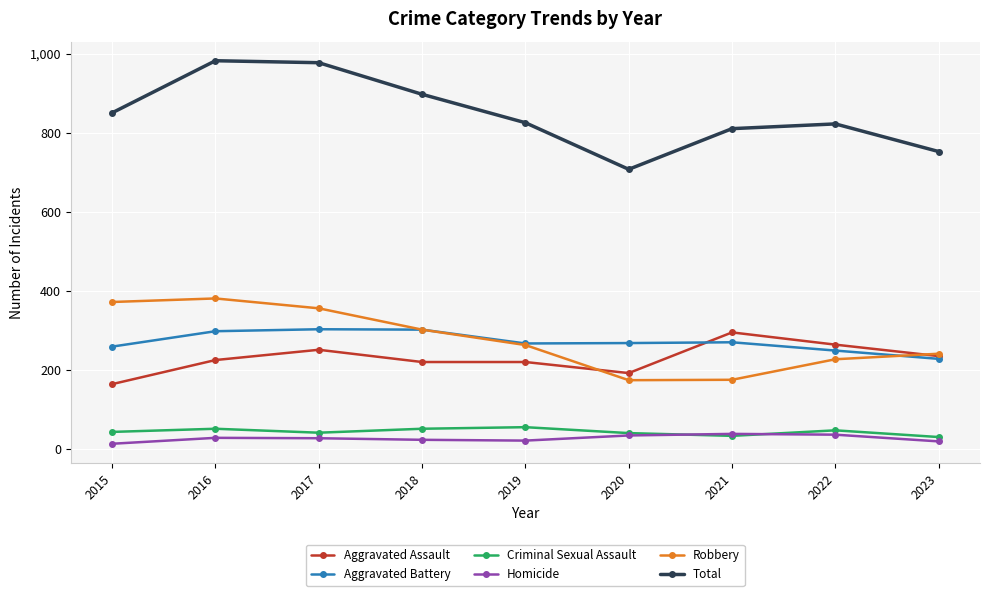

At how many categories does at least one series exceed 607?

9